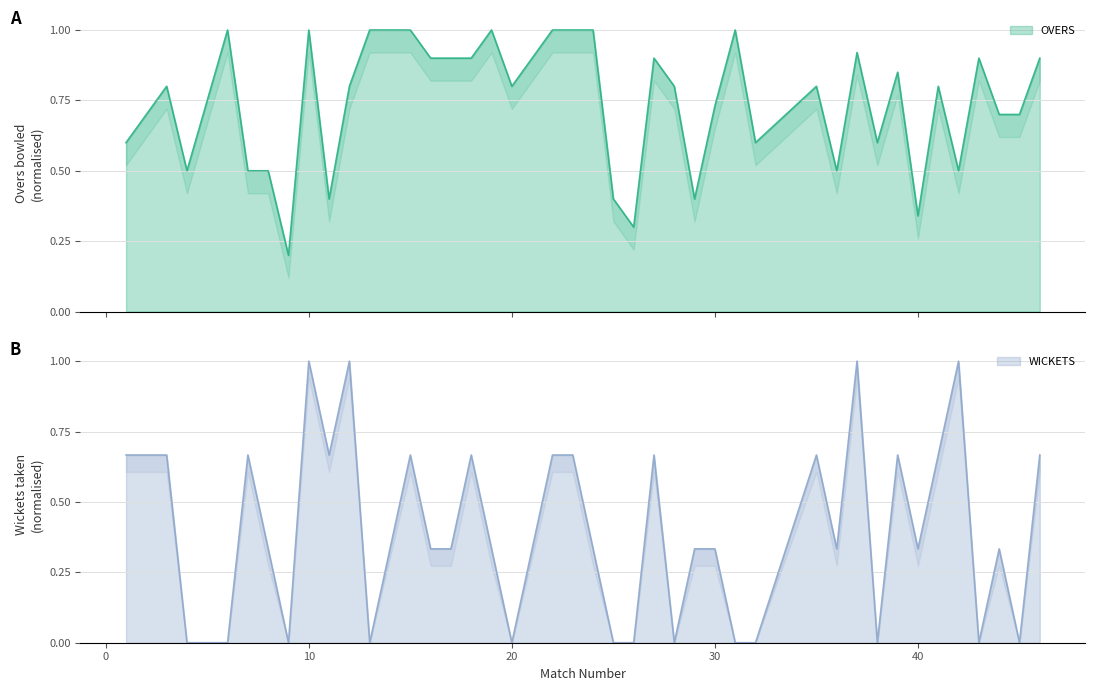

What is the difference between the highest and lowest values at 19?

0.7